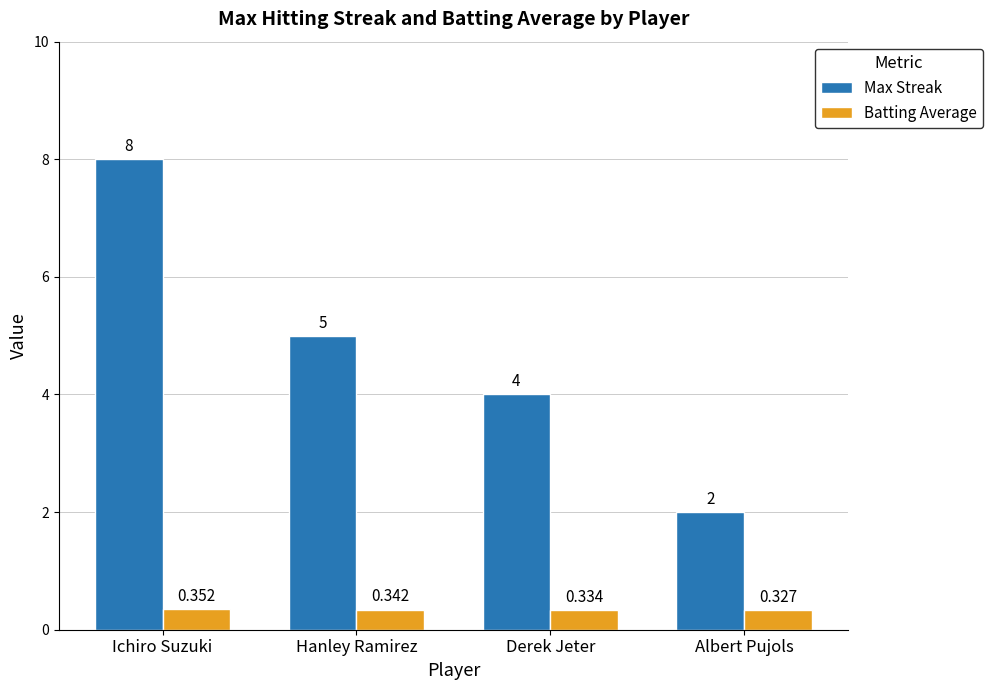

Which series has the largest range (max minus min)?

Max Streak